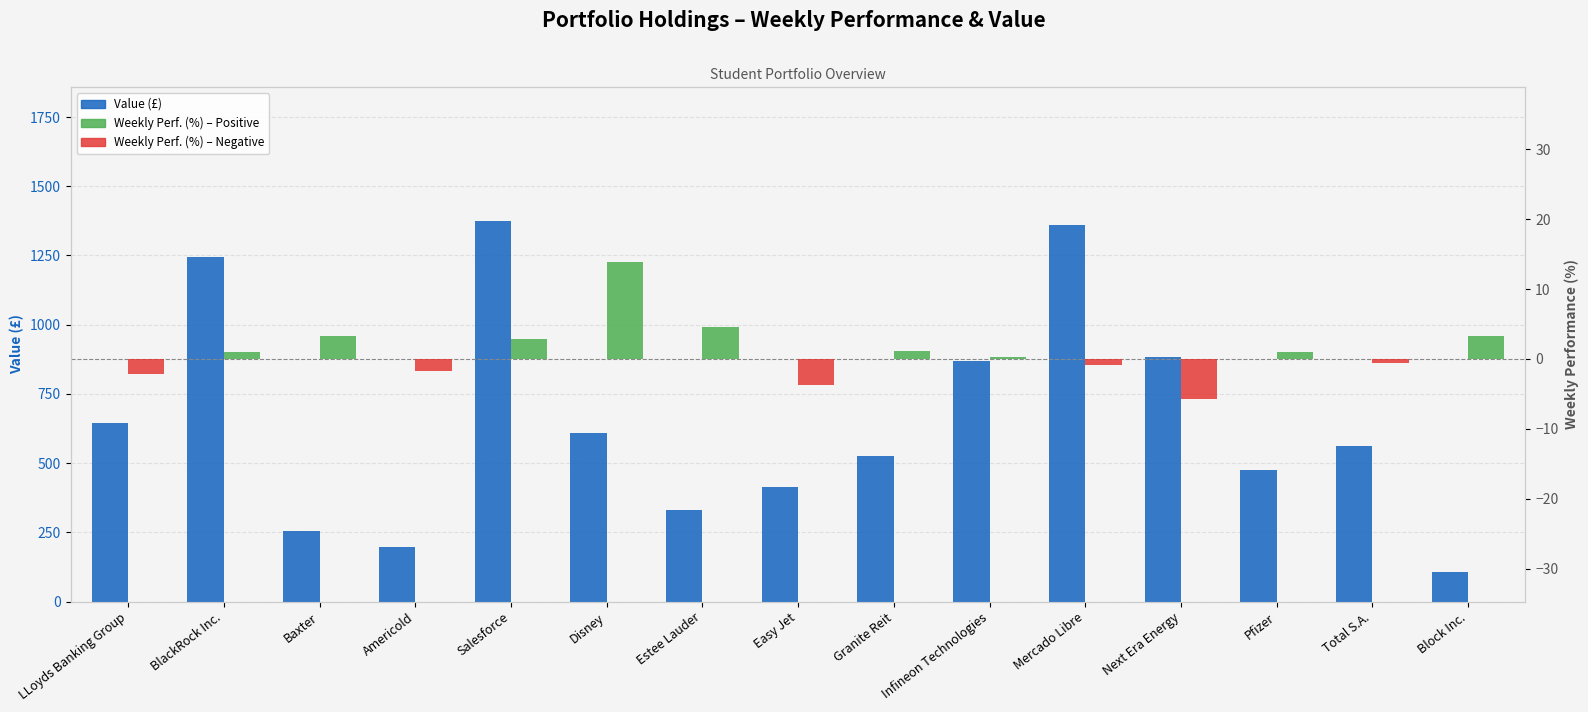

What is the minimum value shown in the chart?

-5.8